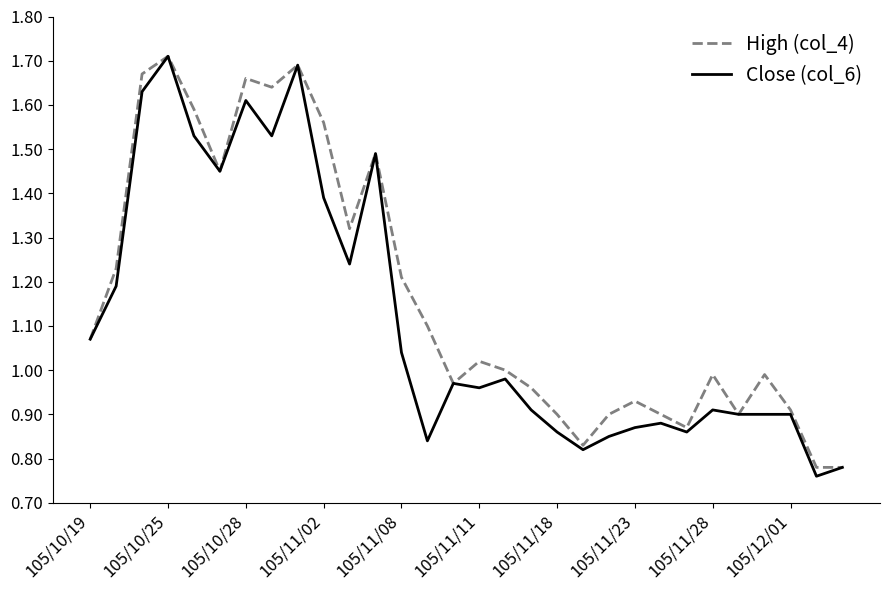

How many series are shown in this chart?

2